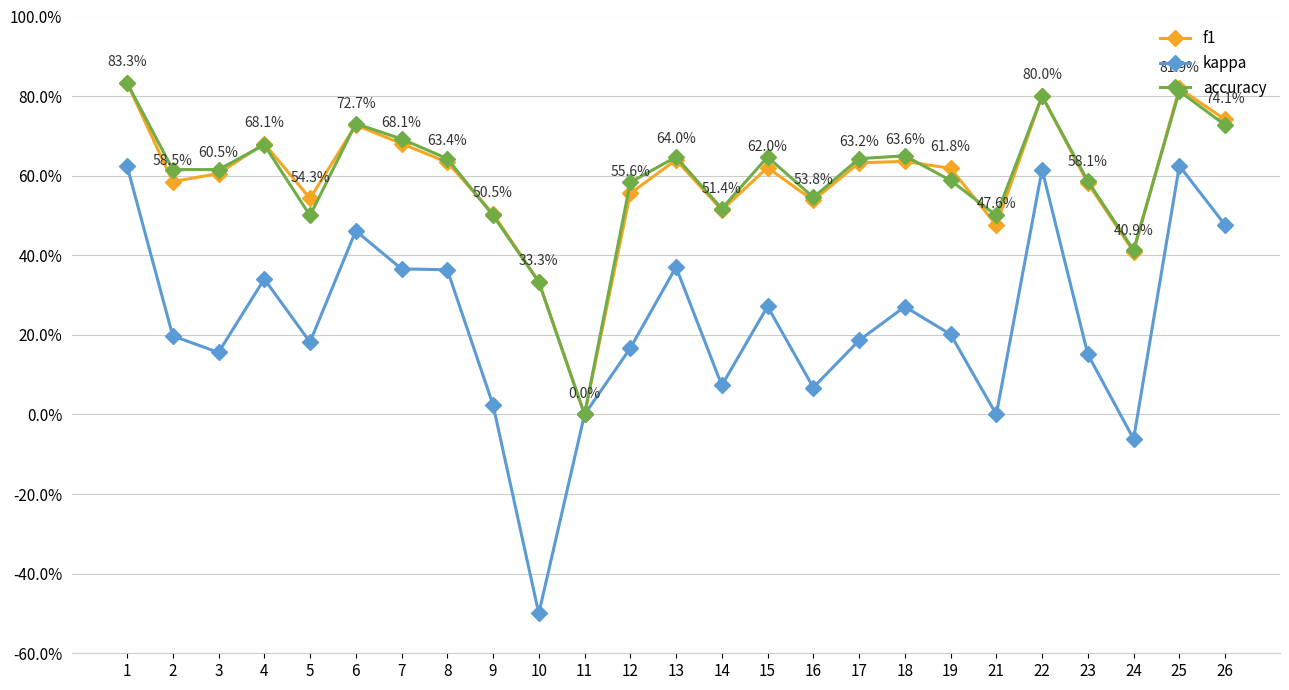

What are all the series names shown in the legend?

f1, kappa, accuracy